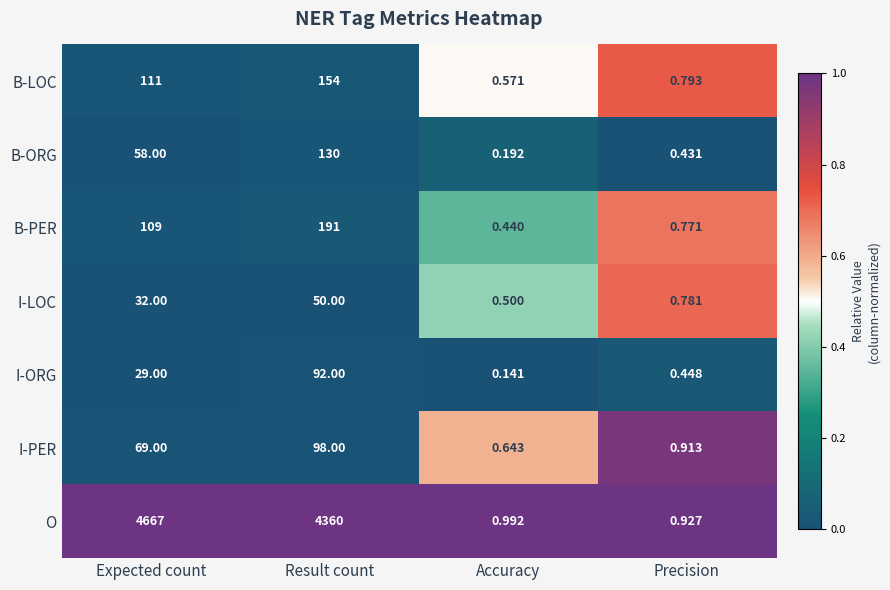

Which category has the lowest value across all series?

Accuracy